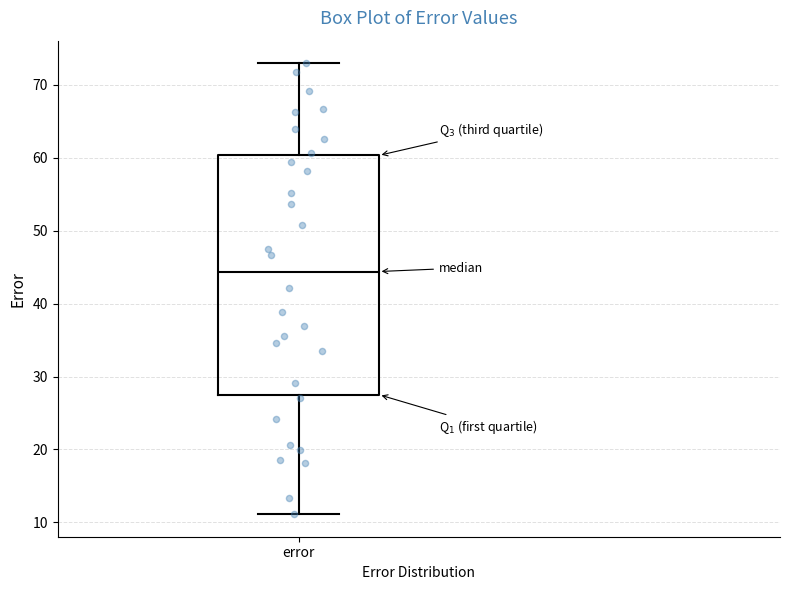

Where does the median line of the box for error sit on the y-axis? The values are not printed on the chart, so give them approximately, as read against the axis.

44